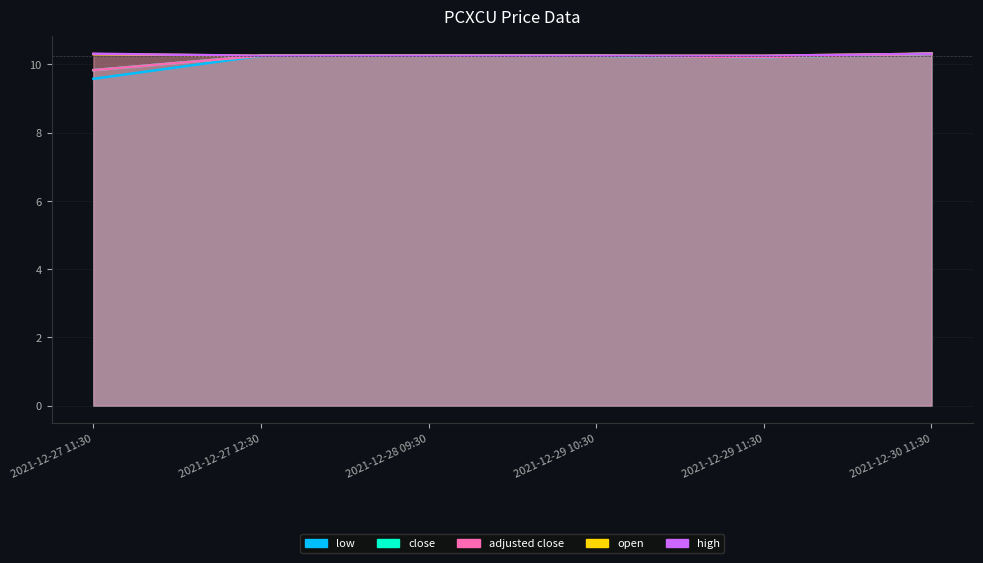

What are all the series names shown in the legend?

low, close, adjusted close, open, high